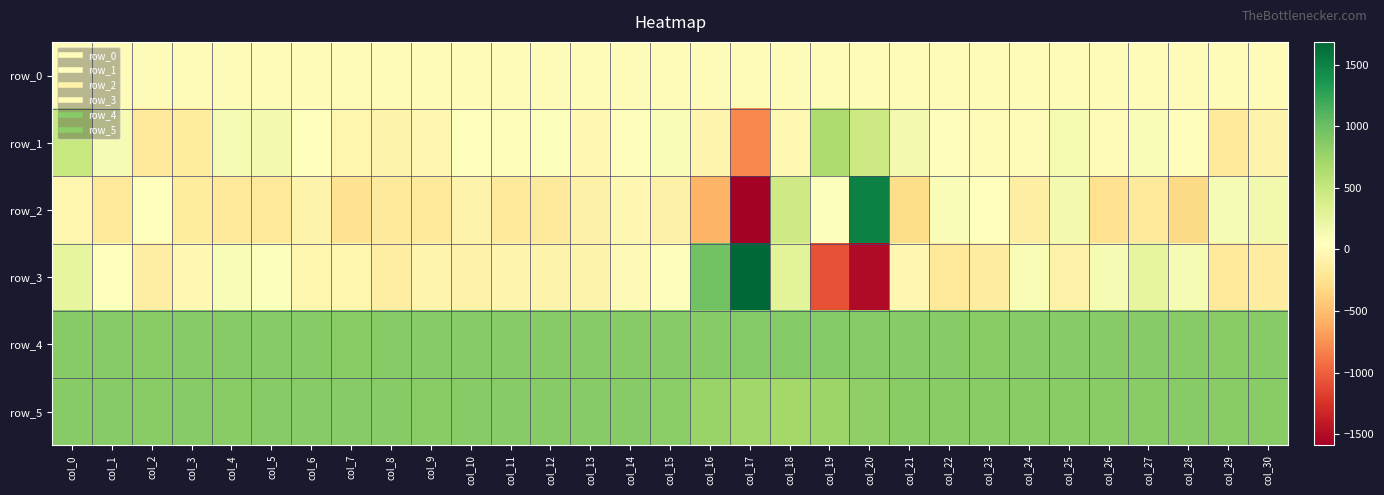

Is the value of row_5 at col_3 greater than the value of row_0 at col_2?

Yes